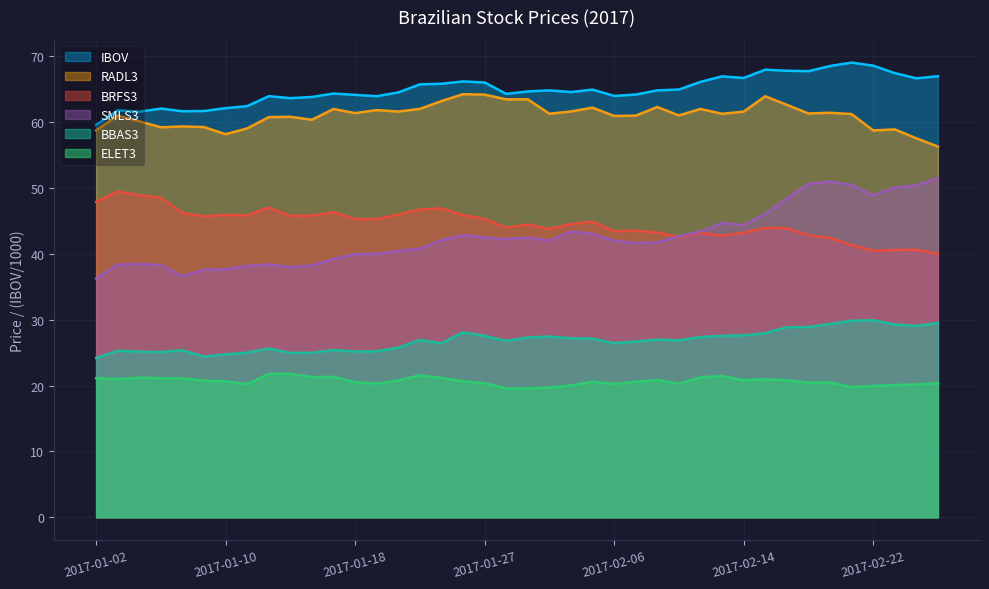

How many lines are shown in the chart?

6